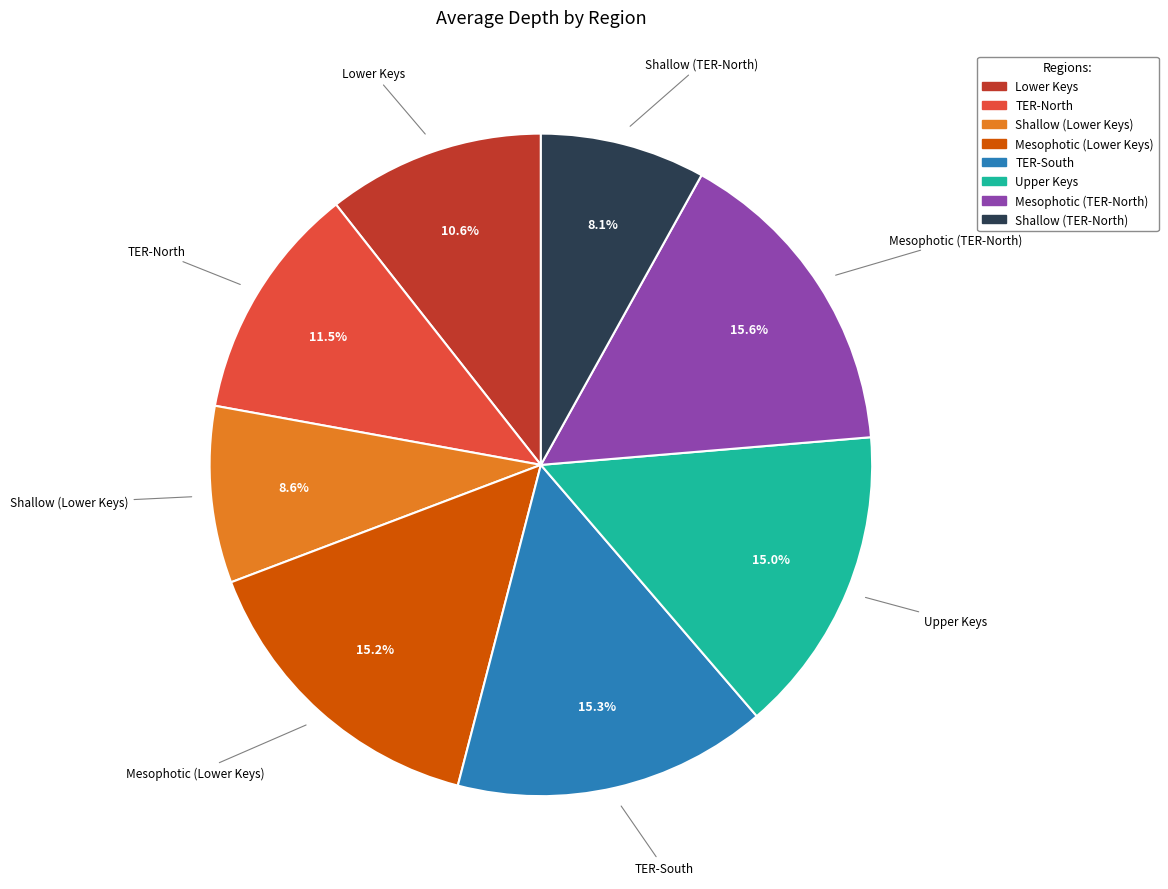

Does Shallow (TER-North) account for over 50% of the chart?

No